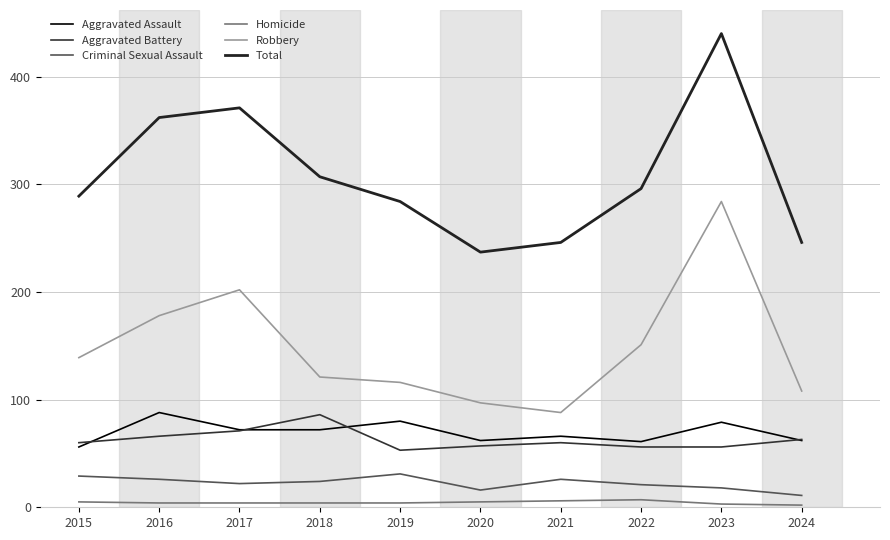

How many series are shown in this chart?

6